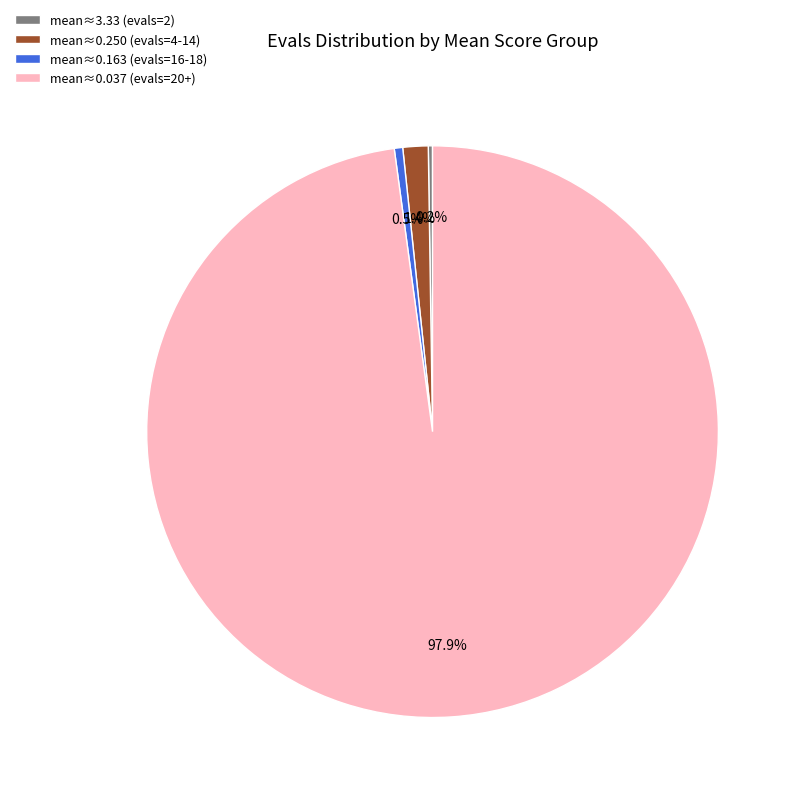

Do mean≈0.037 (evals=20+) and mean≈0.250 (evals=4-14) together represent more than half of the pie?

Yes